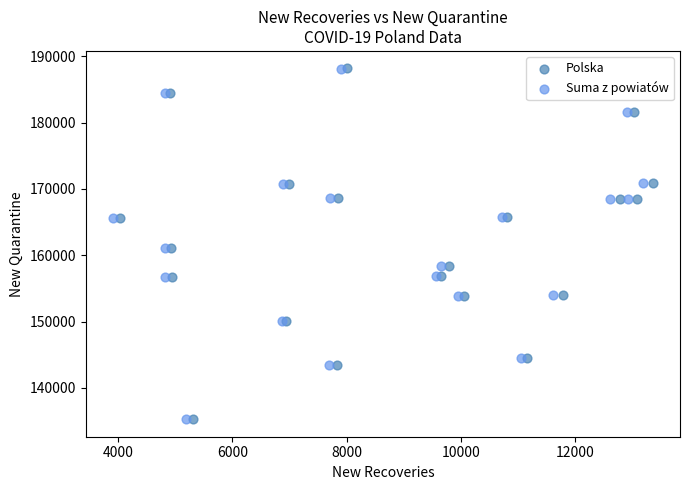

Which series has the largest Y range (max minus min)?

Polska